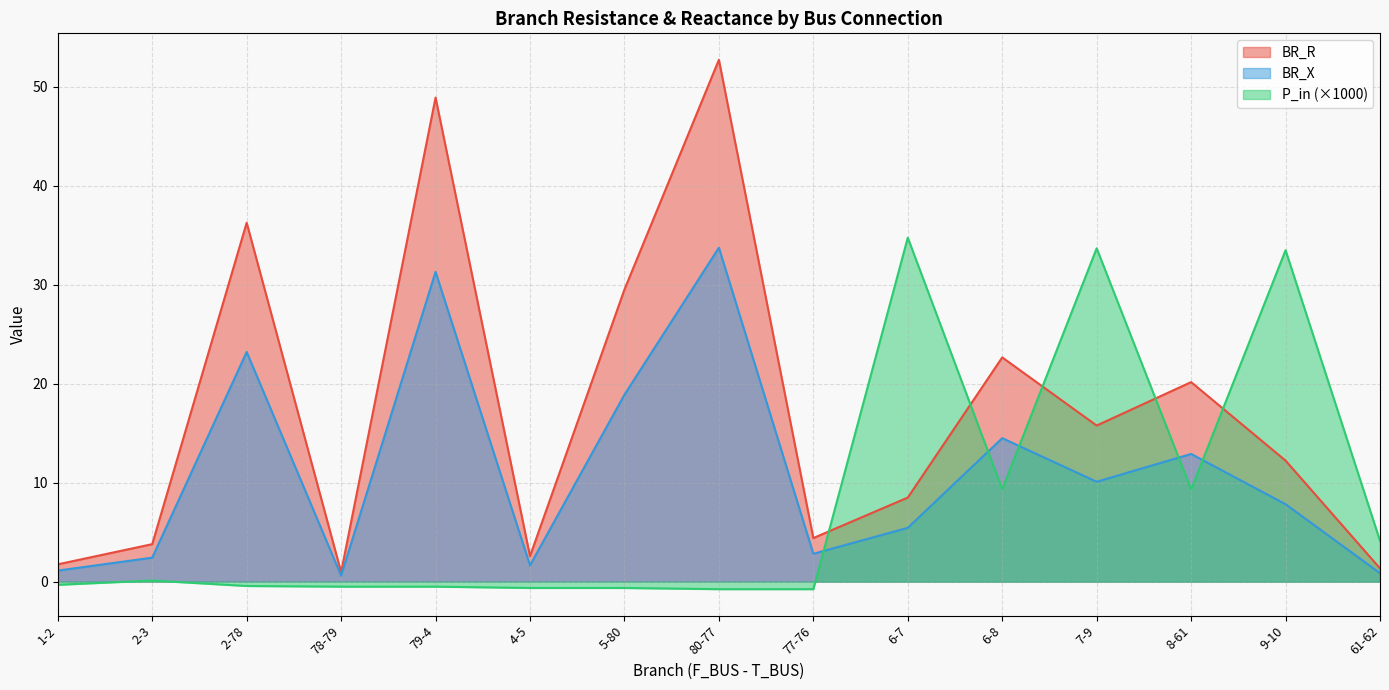

The BR_X series shows 48.1 at 79-4. True or false?

False